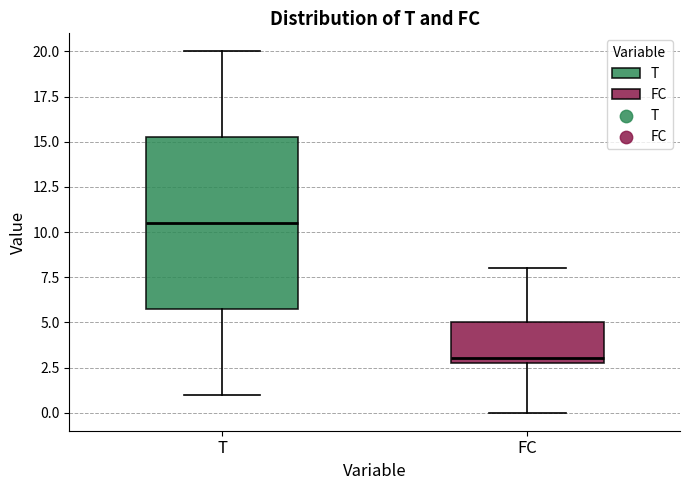

Reading left to right, read every box against the y-axis: the position of its median line, the range the box covers, and the ends of its whiskers. The values are not printed on the chart, so give them approximately, as read against the axis.

T: median 10.5, box 6.0 to 15.5, whiskers 1.0 to 20.0
FC: median 3.0 (just above the box's lower edge), box 3.0 to 5.0, whiskers 0.0 to 8.0